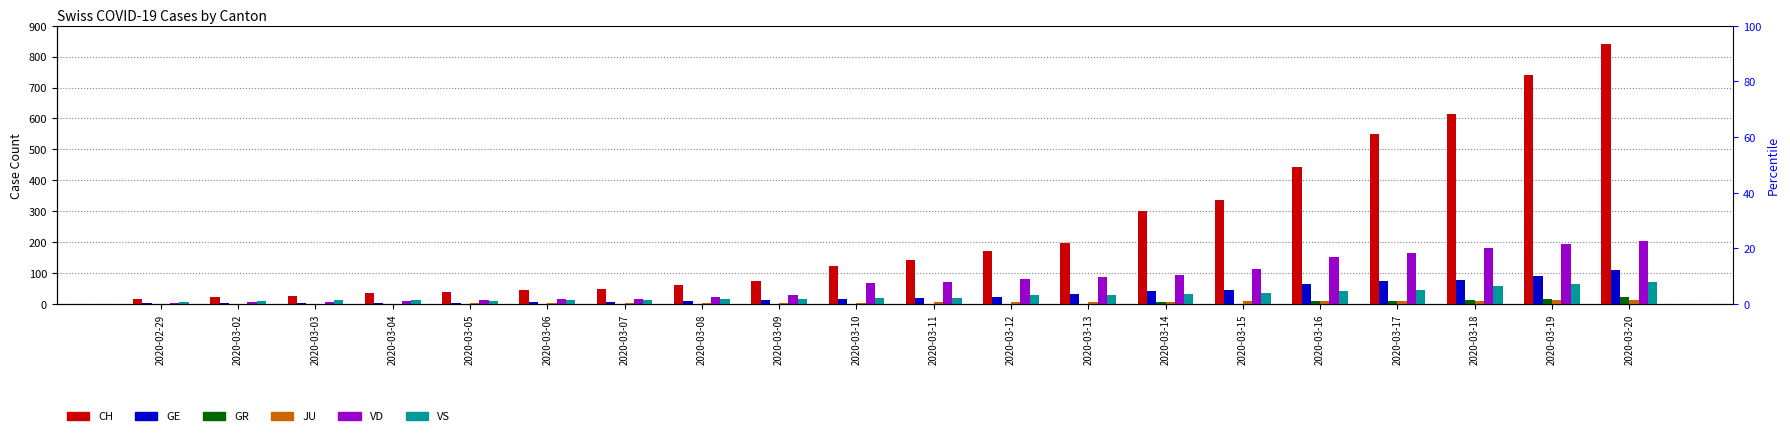

Is the value of CH at 2020-03-15 greater than the value of GE at 2020-03-20?

Yes